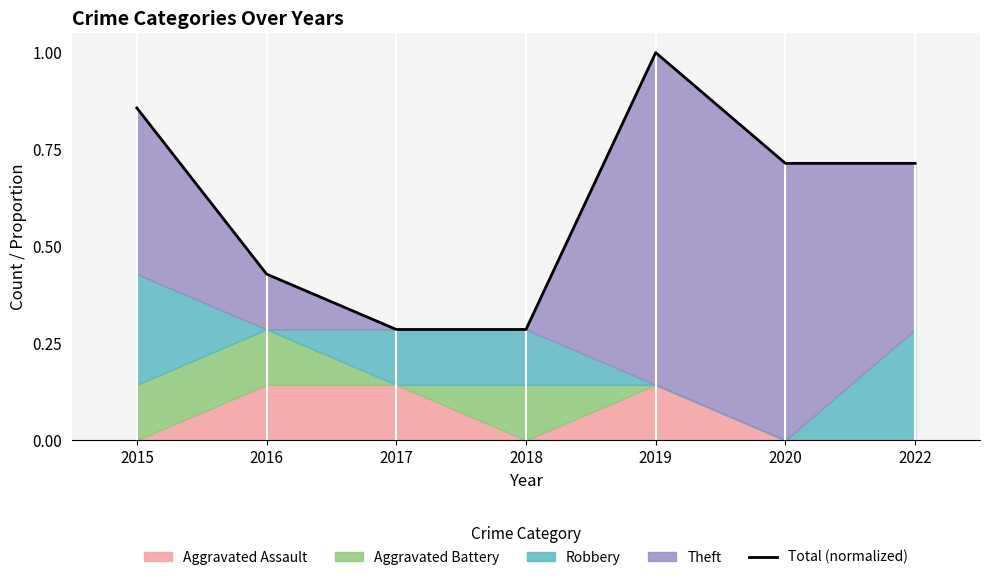

What is the value of the 1st point from the left?

0.9